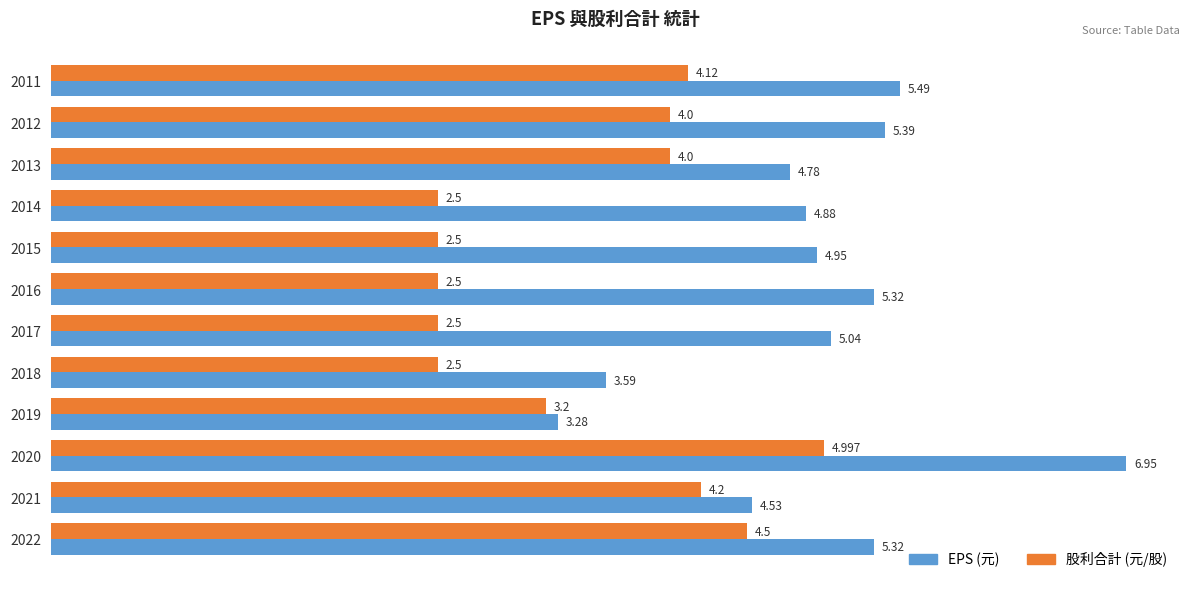

Is the value of 股利合計 (元/股) at 2019 greater than the value of EPS (元) at 2015?

No